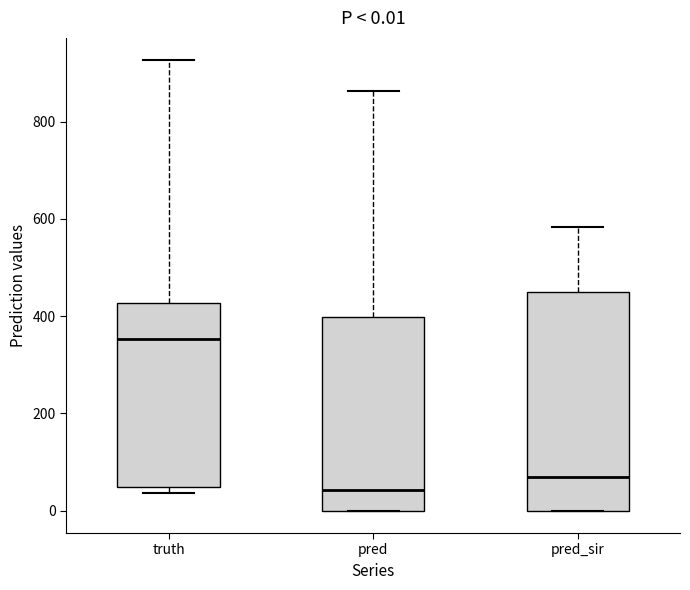

Which box is the tallest, from its lower edge to its upper edge?

pred_sir